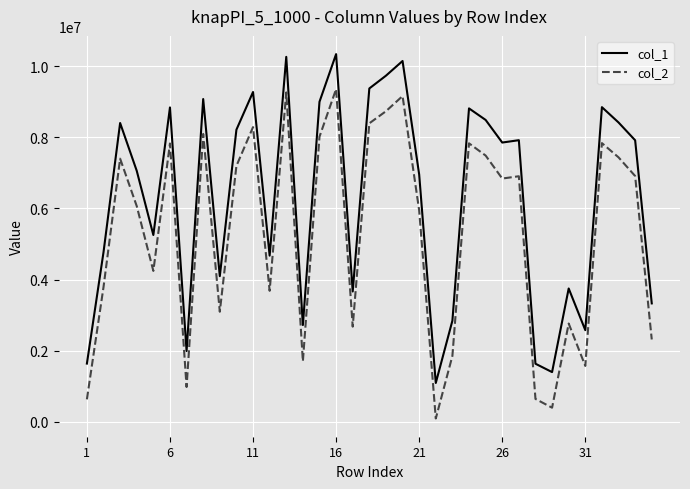

True or false: col_2 and col_1 cross at least once.

False